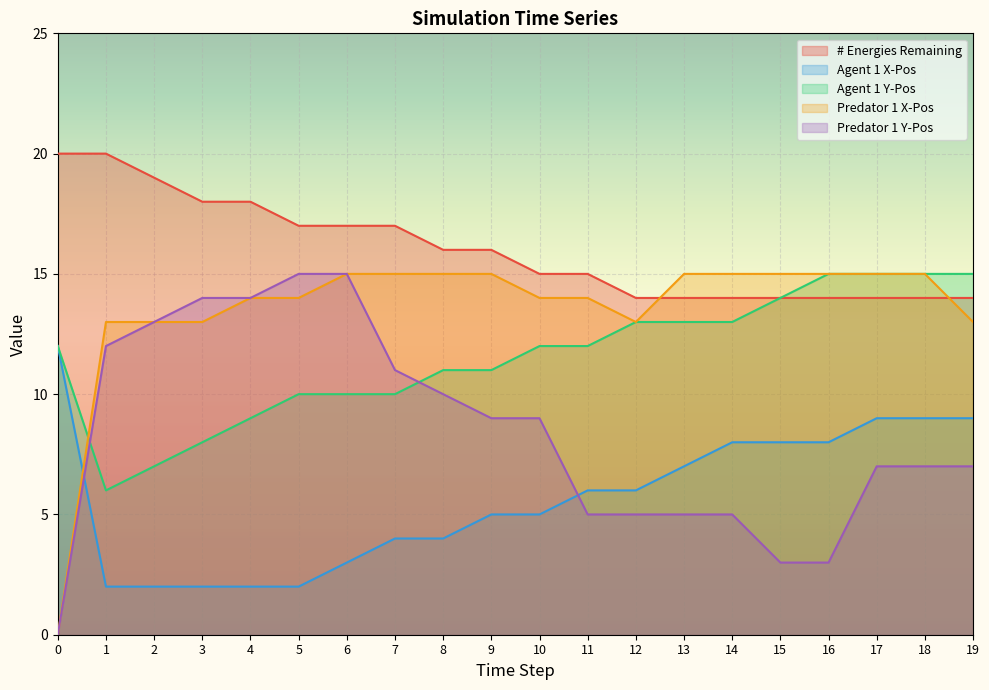

The value of Predator 1 Y-Pos at 3 is 10. True or false?

False